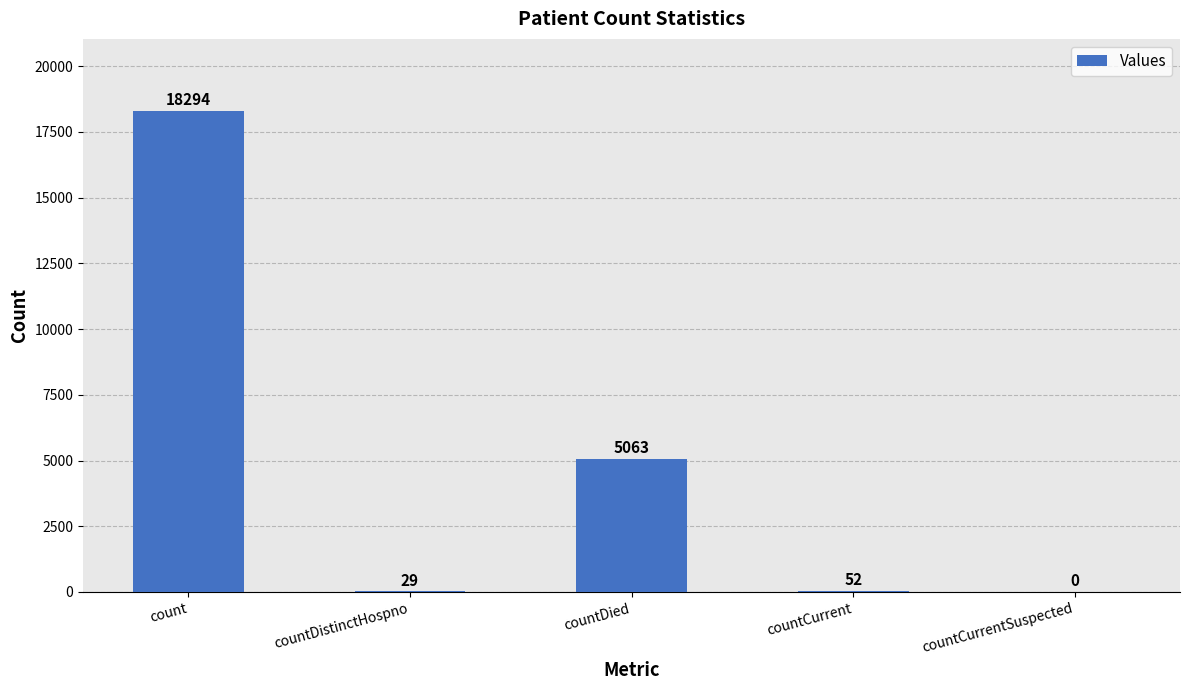

Reading left to right, transcribe all the data shown in this chart.

18294	29	5063	52	0